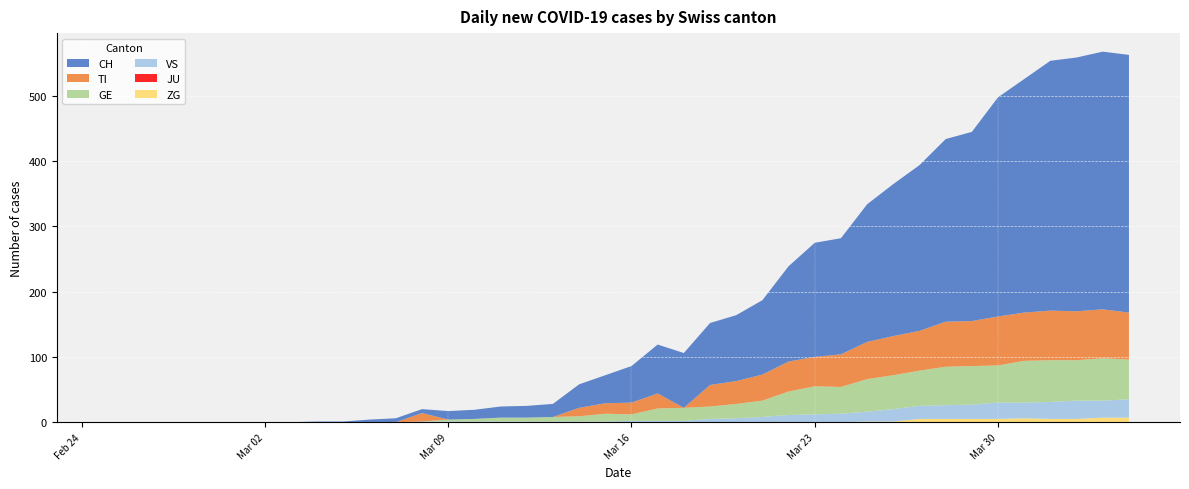

Reading left to right, list all the values displayed in this chart.

CH: 0=0	1=0	2=0	3=0	4=0	5=0	6=0	7=0	8=1	9=1	10=4	11=6	12=6	13=13	14=14	15=17	16=18	17=20	18=36	19=43	20=56	21=75	22=84	23=95	24=101	25=114	26=146	27=175	28=178	29=211	30=233	31=254	32=280	33=290	34=336	35=358	36=383	37=389	38=395	39=395
TI: 0=0	1=0	2=0	3=0	4=0	5=0	6=0	7=0	8=0	9=0	10=0	11=0	12=13	13=0	14=0	15=0	16=0	17=0	18=13	19=16	20=18	21=23	22=0	23=33	24=35	25=40	26=46	27=45	28=50	29=57	30=60	31=61	32=69	33=69	34=75	35=74	36=76	37=75	38=75	39=72
GE: 0=0	1=0	2=0	3=0	4=0	5=0	6=0	7=0	8=0	9=0	10=0	11=0	12=0	13=3	14=4	15=6	16=6	17=7	18=8	19=12	20=10	21=19	22=20	23=19	24=22	25=25	26=36	27=43	28=41	29=50	30=52	31=54	32=59	33=59	34=57	35=64	36=64	37=62	38=65	39=61
JU: 0=0	1=0	2=0	3=0	4=0	5=0	6=0	7=0	8=0	9=0	10=0	11=0	12=0	13=0	14=0	15=0	16=0	17=0	18=0	19=0	20=0	21=0	22=0	23=0	24=0	25=0	26=0	27=0	28=0	29=0	30=0	31=0	32=0	33=0	34=0	35=0	36=0	37=0	38=0	39=0
VS: 0=0	1=0	2=0	3=0	4=0	5=0	6=0	7=0	8=0	9=0	10=0	11=0	12=1	13=1	14=1	15=1	16=1	17=1	18=1	19=1	20=2	21=2	22=2	23=5	24=6	25=8	26=11	27=12	28=13	29=15	30=19	31=20	32=21	33=22	34=25	35=24	36=26	37=28	38=26	39=28
ZG: 0=0	1=0	2=0	3=0	4=0	5=0	6=0	7=0	8=0	9=0	10=0	11=0	12=0	13=0	14=0	15=0	16=0	17=0	18=0	19=0	20=0	21=0	22=0	23=0	24=0	25=0	26=0	27=0	28=0	29=1	30=1	31=5	32=5	33=5	34=5	35=6	36=5	37=5	38=7	39=7